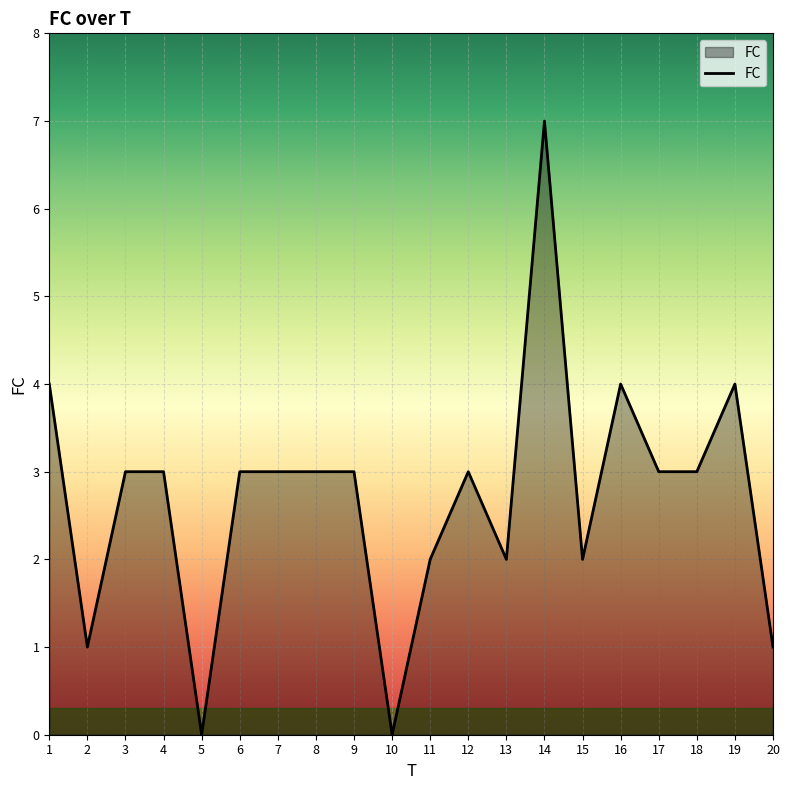

What is the maximum value shown in the chart?

7